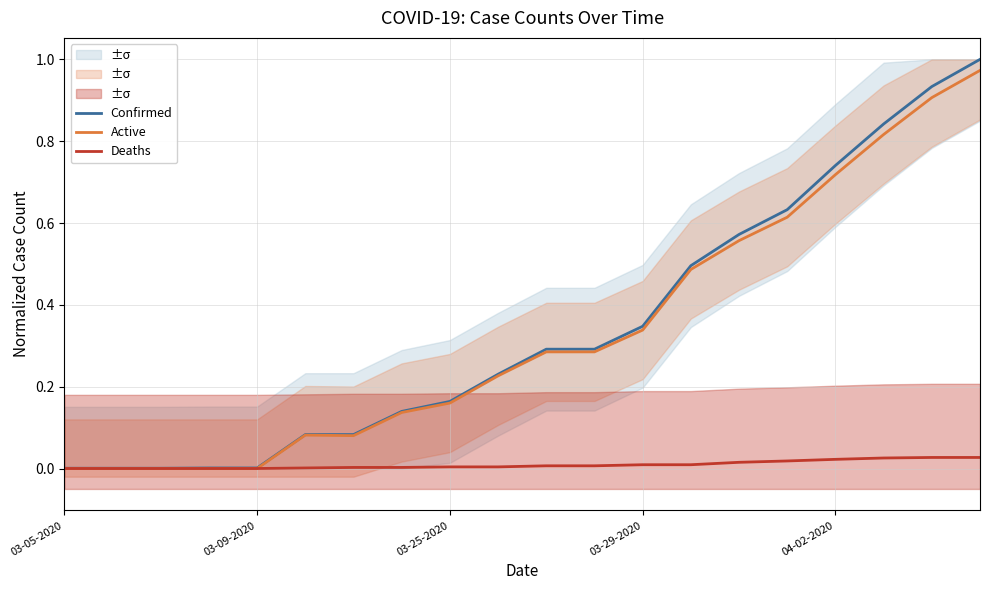

Rank the series at 5 from lowest to highest value.

Deaths, Active, Confirmed